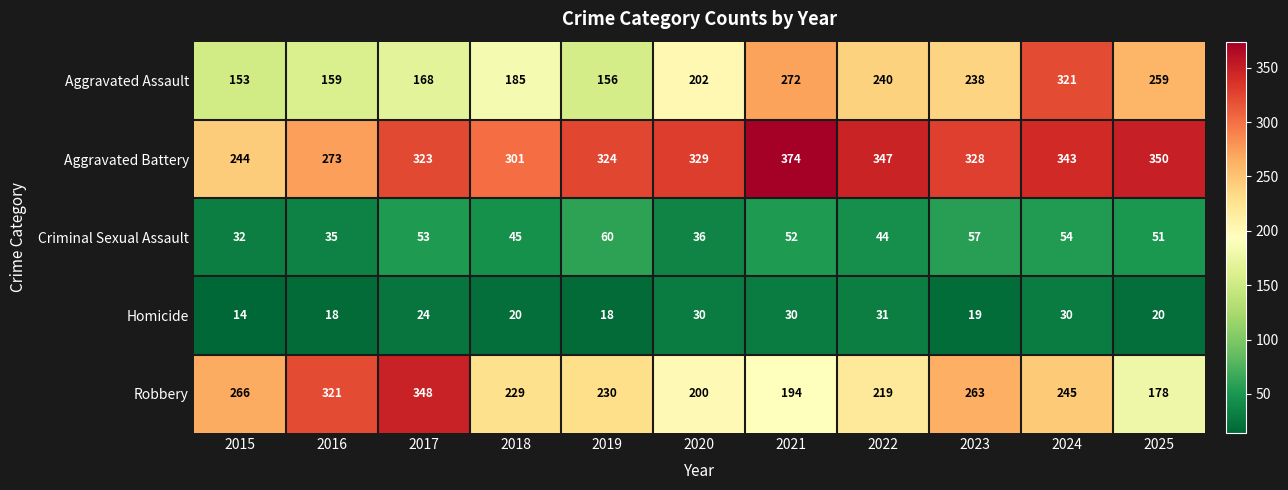

What is the difference between the highest and lowest values at 2015?

252